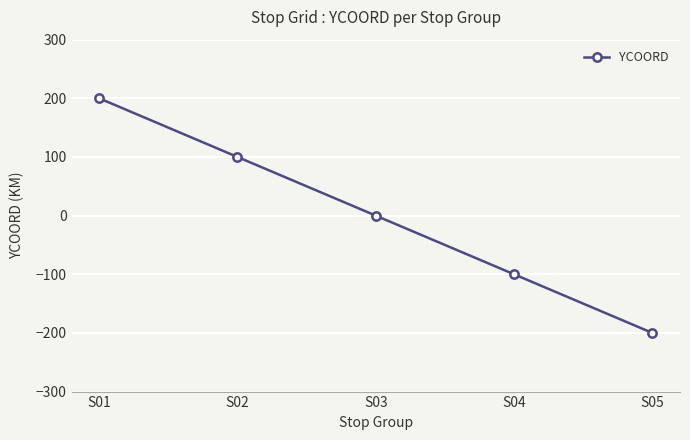

What is the difference between the values at S05 and S02?

300